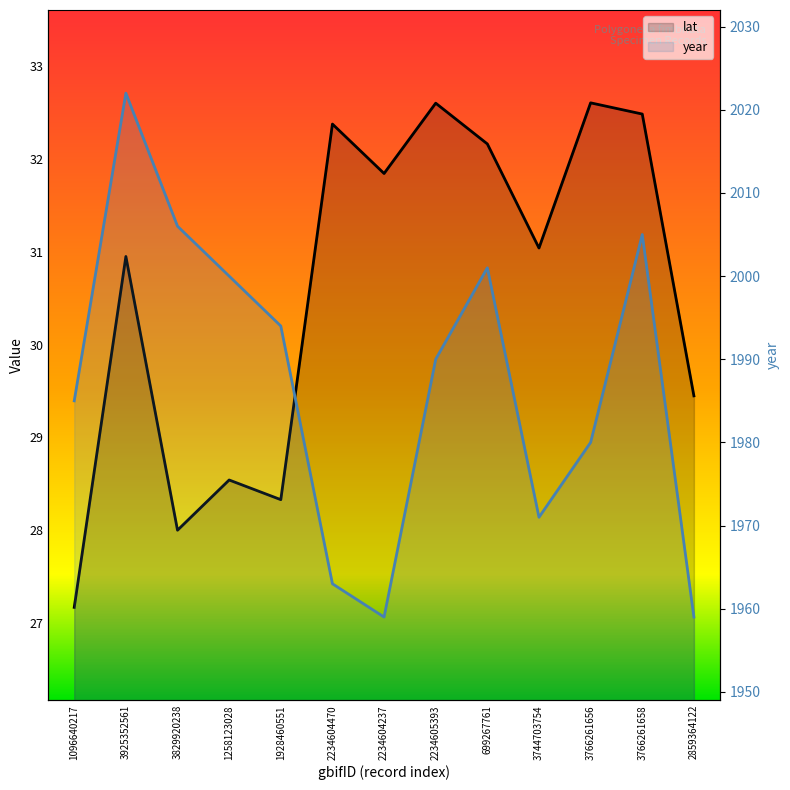

What position from the left is 1258123028?

4